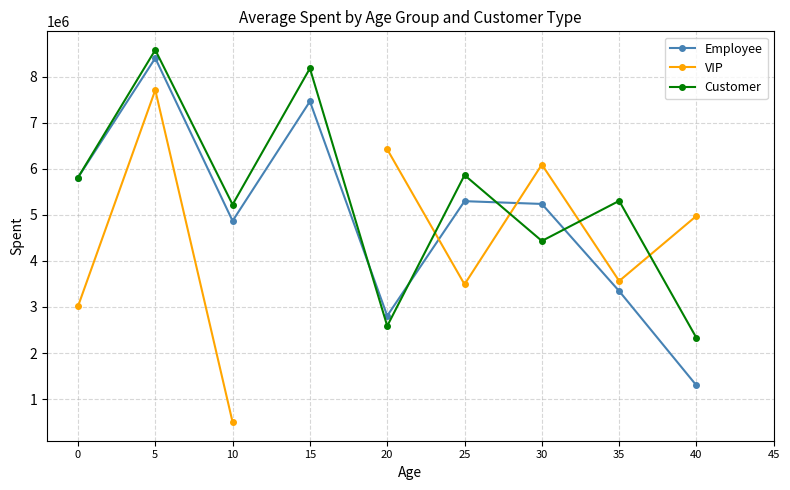

Is it true that Employee equals 5297387.4 at 25?

True